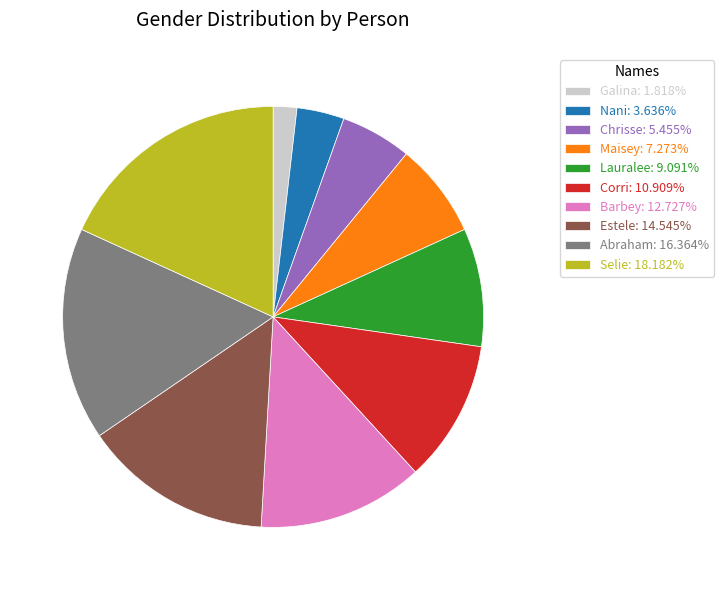

Does any single category account for the majority?

No